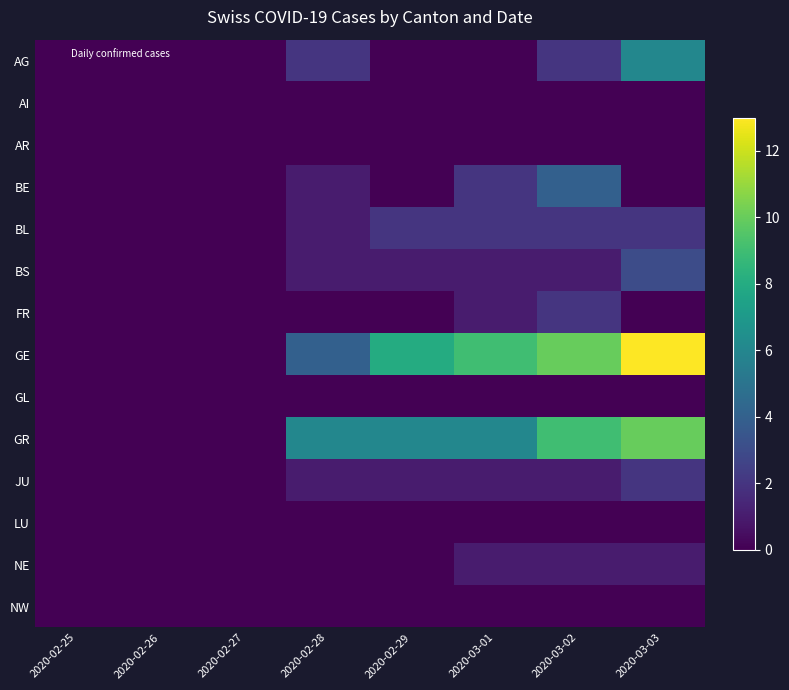

Which label corresponds to the largest value in the chart?

2020-03-03